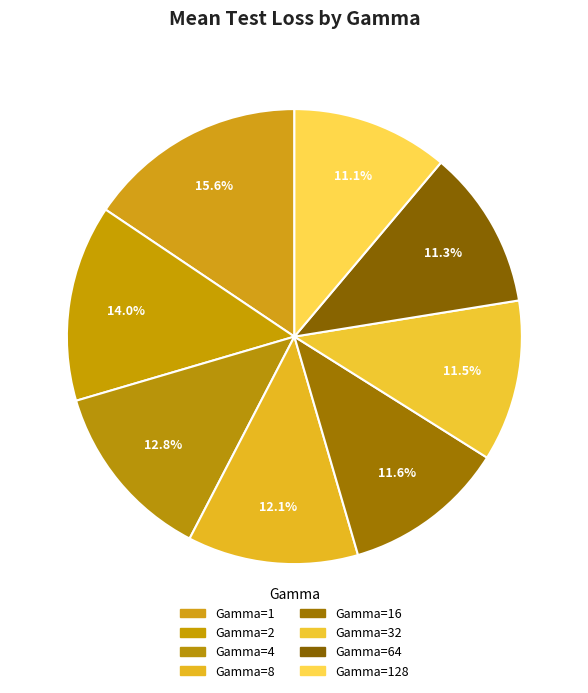

Count the number of slices in the pie.

8